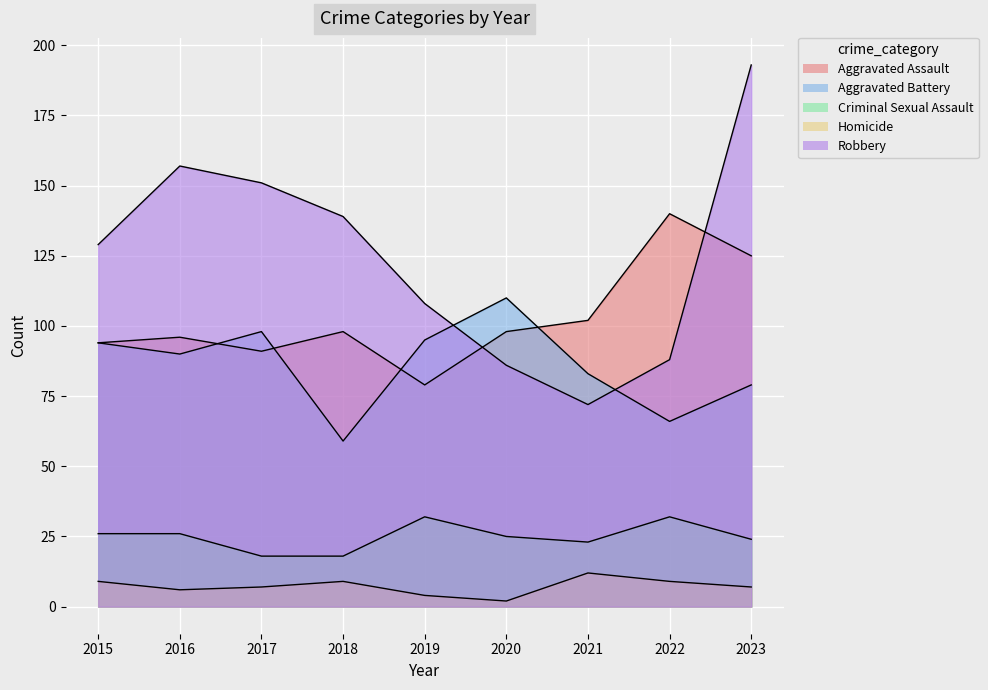

Reading right to left, extract all data points from this chart.

Aggravated Assault: 125	140	102	98	79	98	91	96	94
Aggravated Battery: 79	66	83	110	95	59	98	90	94
Criminal Sexual Assault: 24	32	23	25	32	18	18	26	26
Homicide: 7	9	12	2	4	9	7	6	9
Robbery: 193	88	72	86	108	139	151	157	129